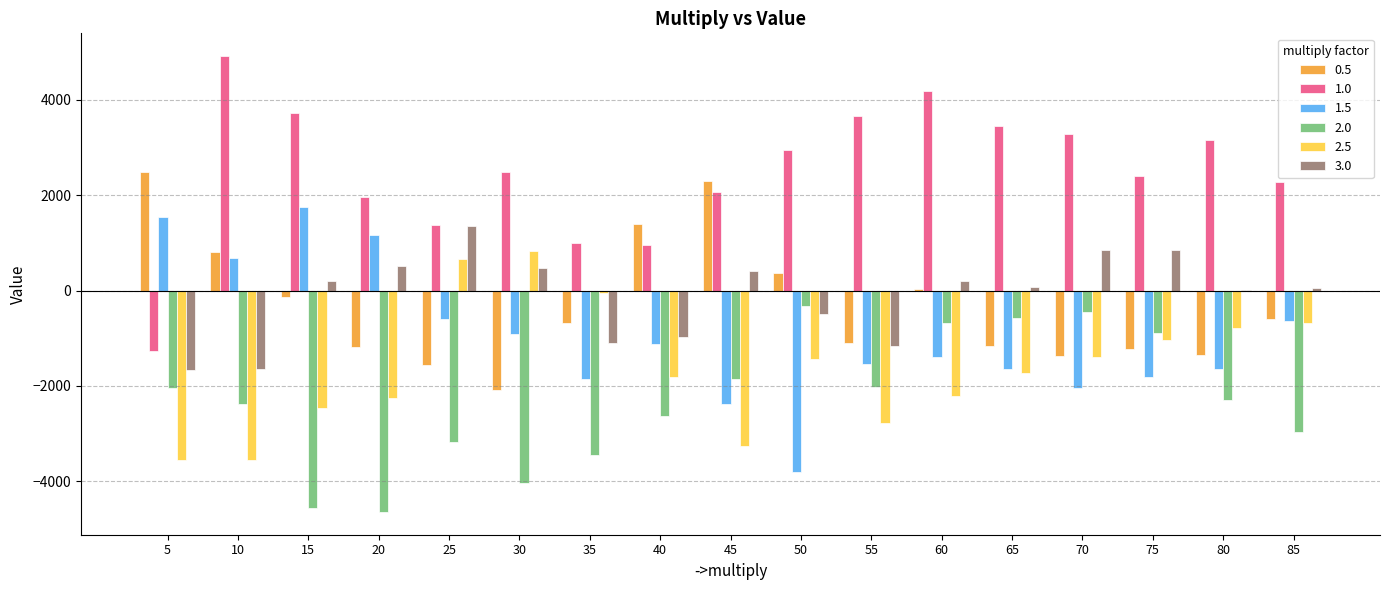

Which series has the largest total across all categories?

1.0